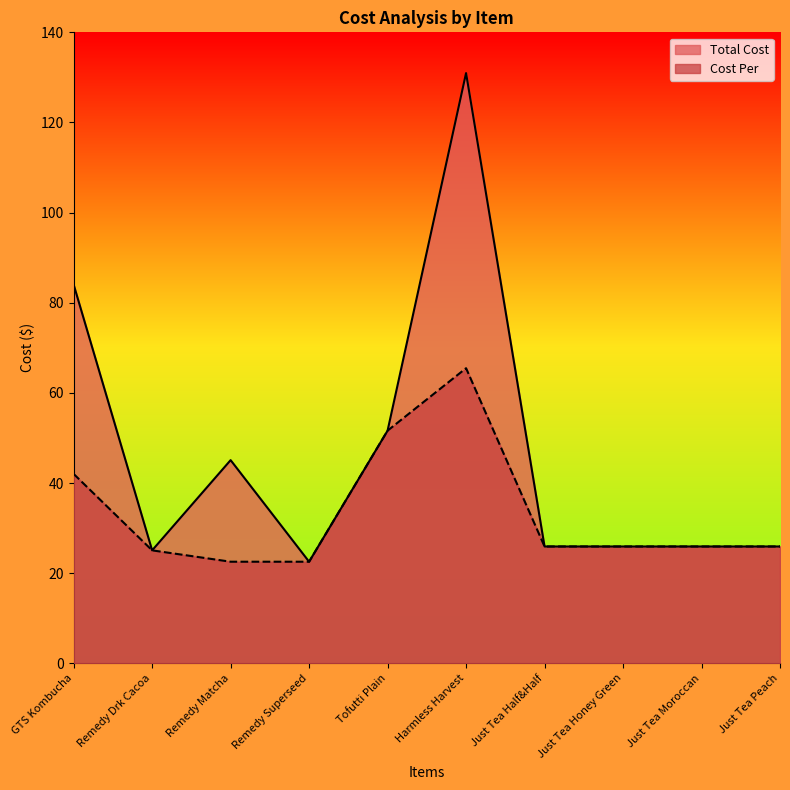

What is the label of the 9th point from the right?

Remedy Drk Cacoa